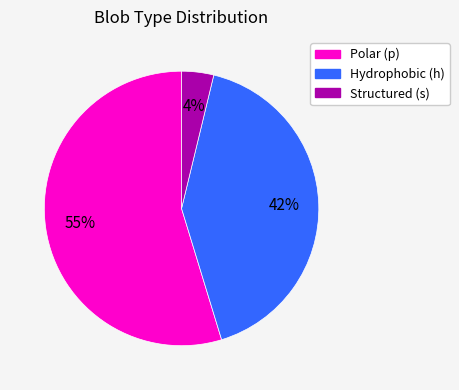

Which has a higher value, Polar (p) or Structured (s)?

Polar (p)